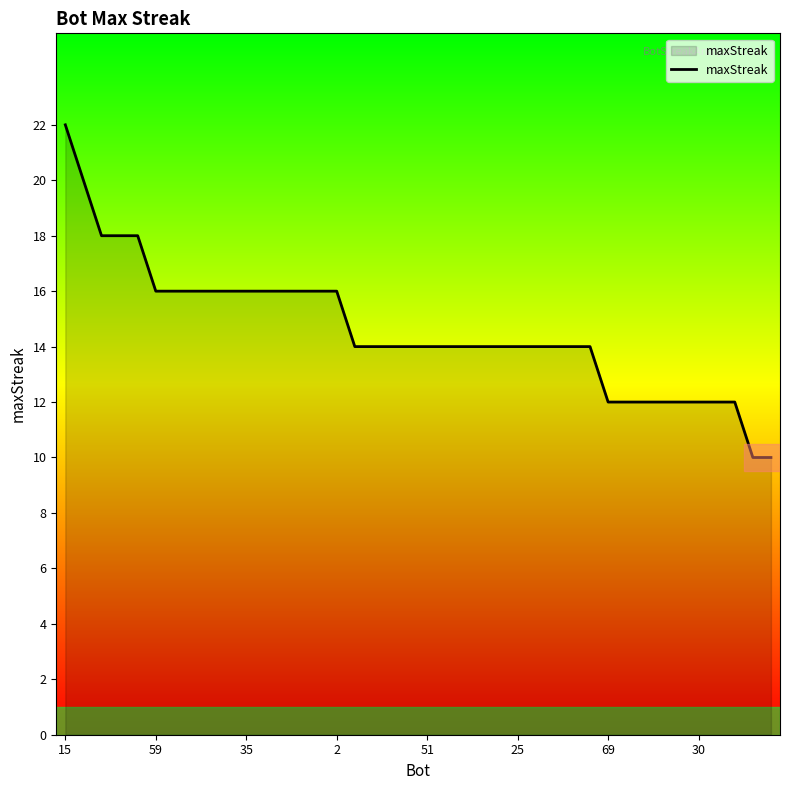

What is the minimum value shown in the chart?

10